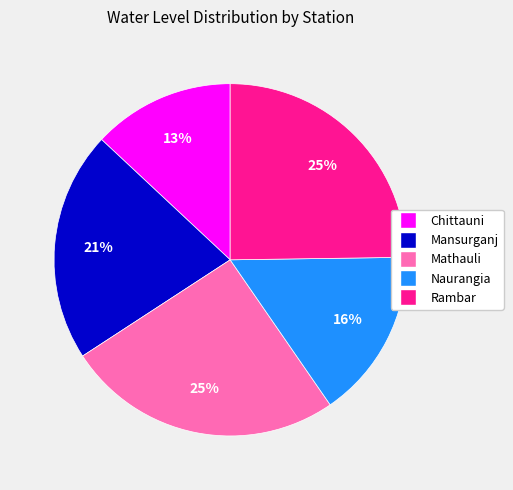

Do Naurangia and Rambar together represent more than half of the pie?

No